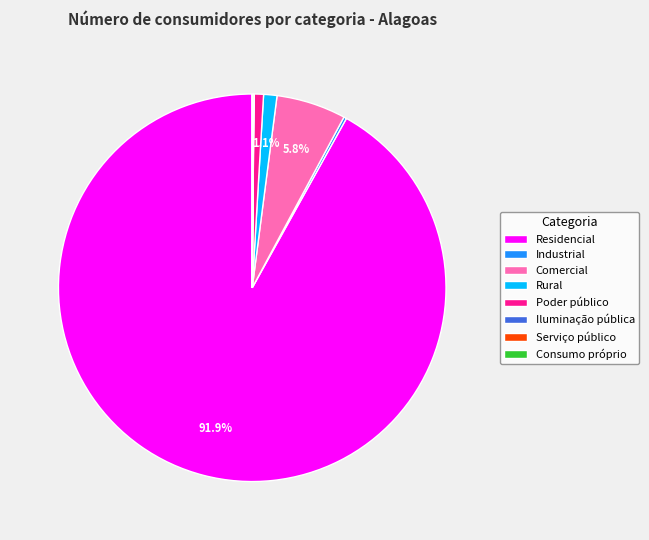

To the nearest percent, what is the difference between the largest and smallest slice percentages?

92%